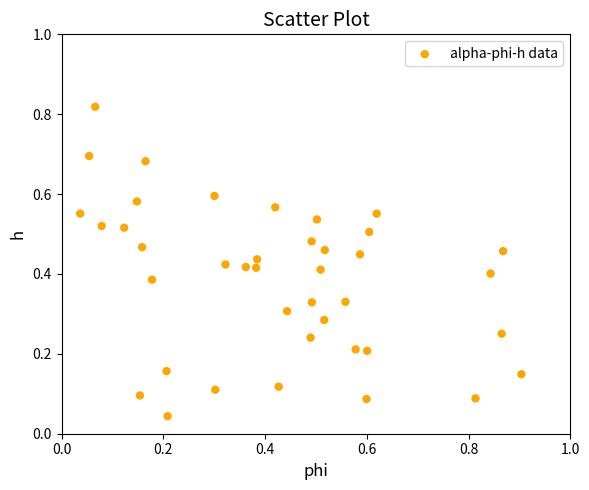

What is the range of X values (max minus min)?

0.9